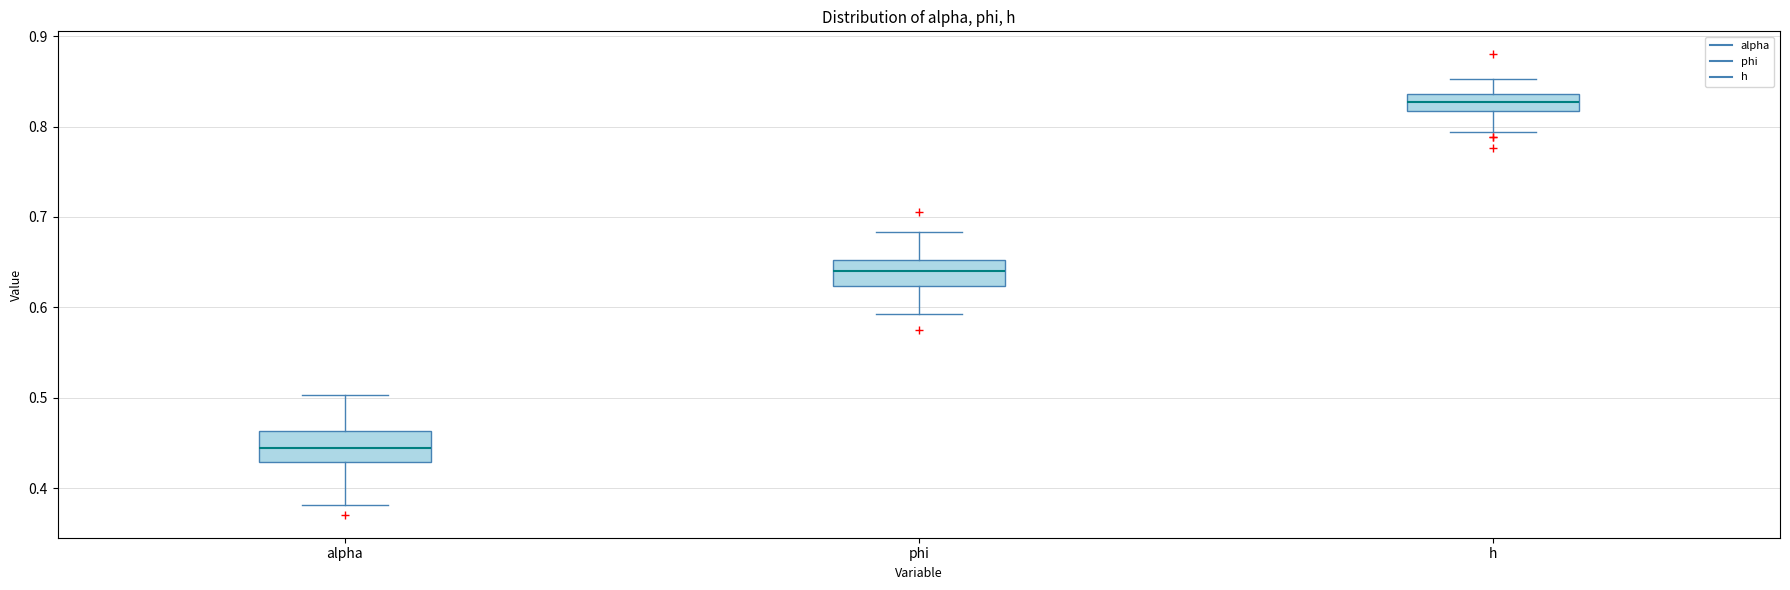

Which box has the highest median line?

h